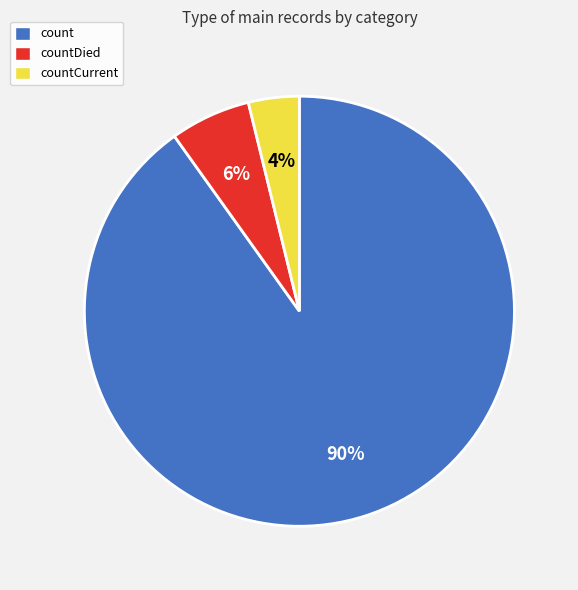

Is countDied the majority of the pie?

No